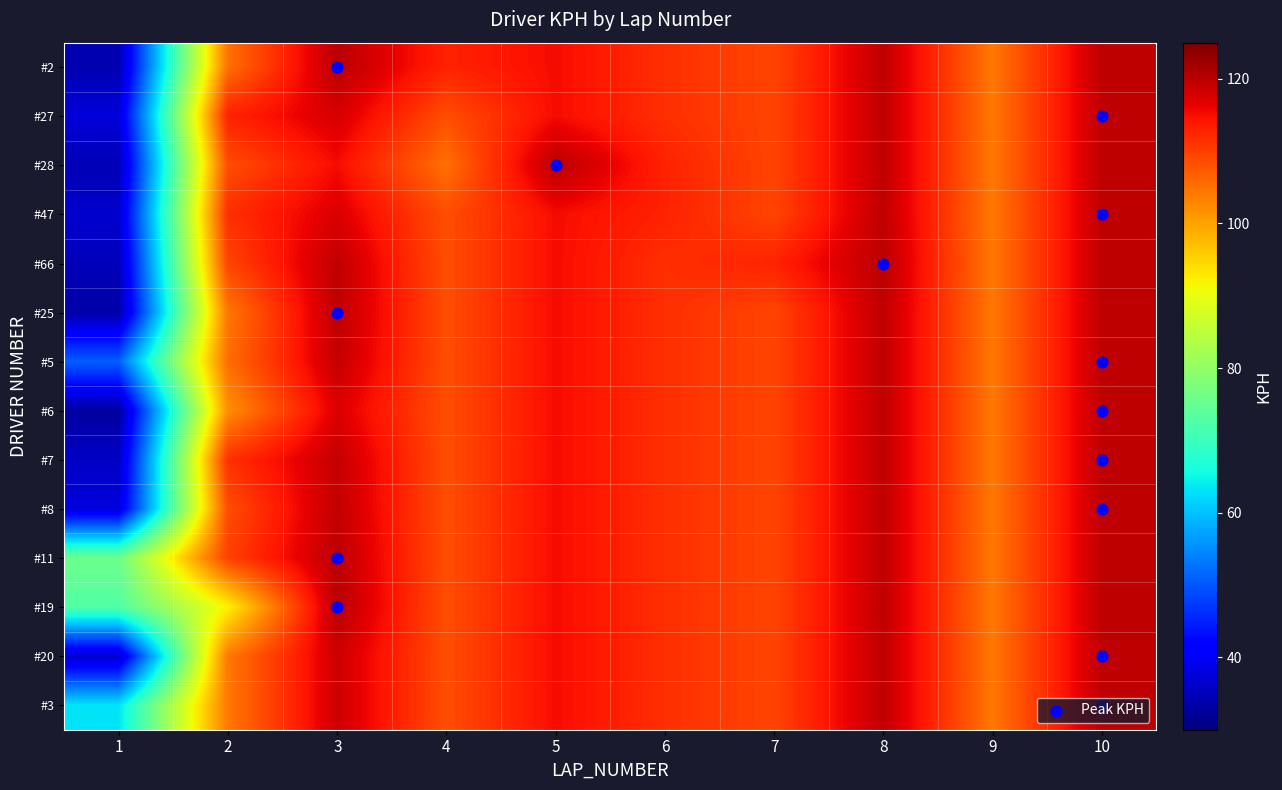

Which series has the largest total across all categories?

11